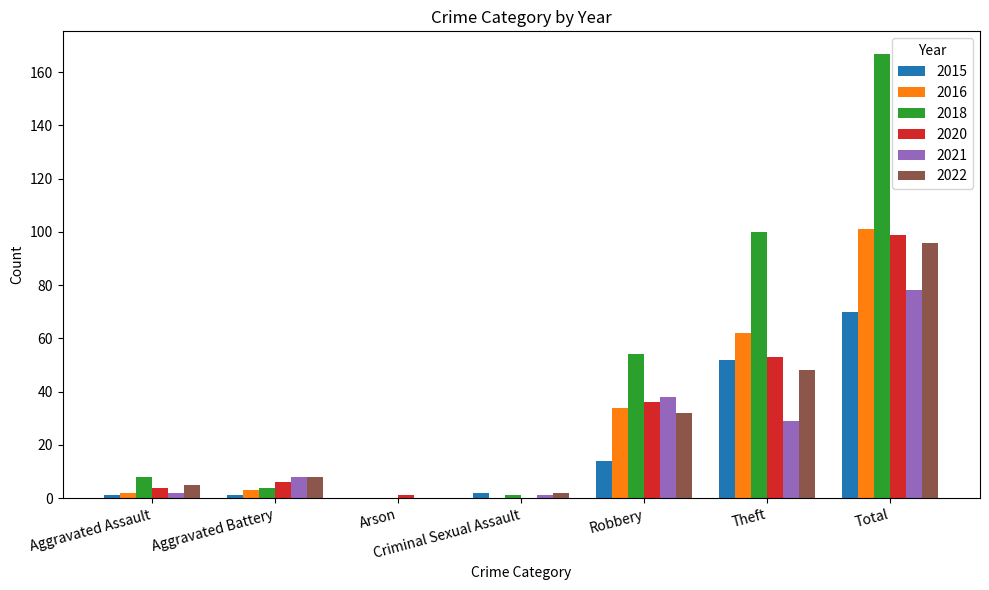

Between Robbery and Total, which series saw the biggest shift?

2018